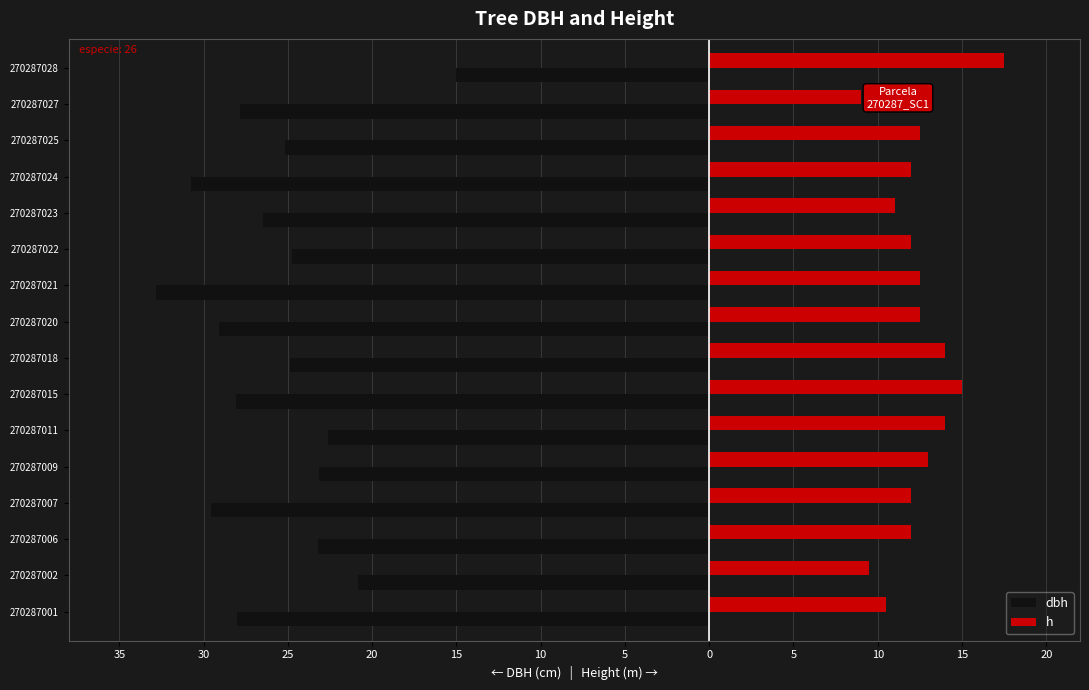

What are all the series names shown in the legend?

dbh, h